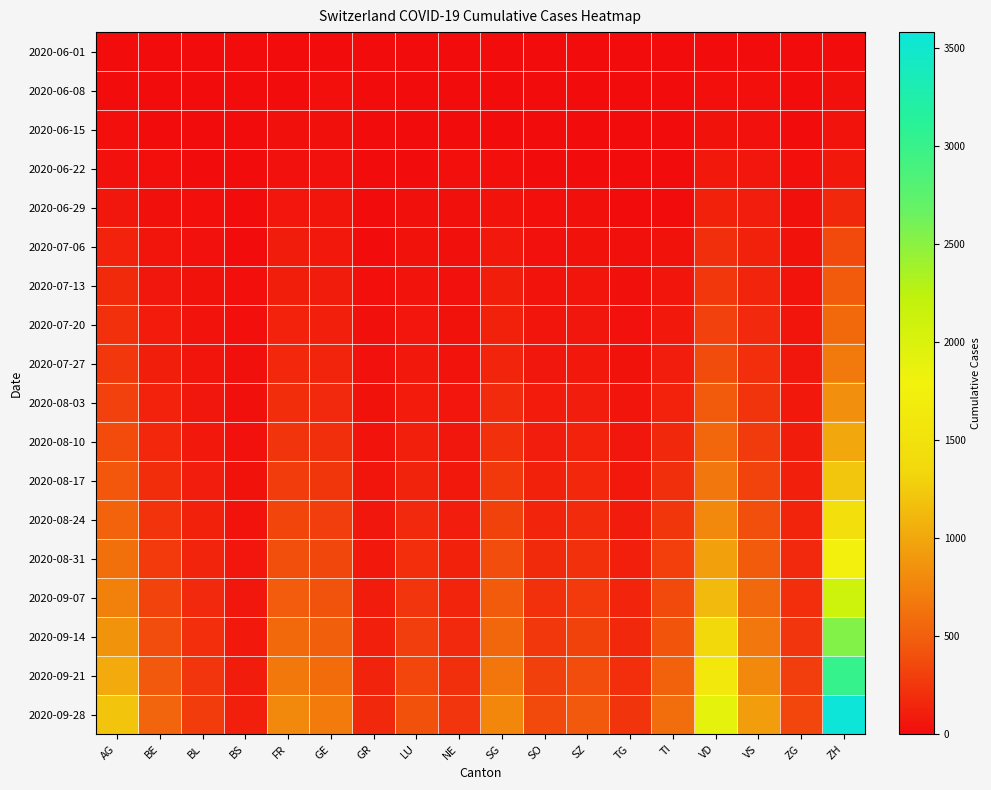

How many distinct data groups are displayed?

18